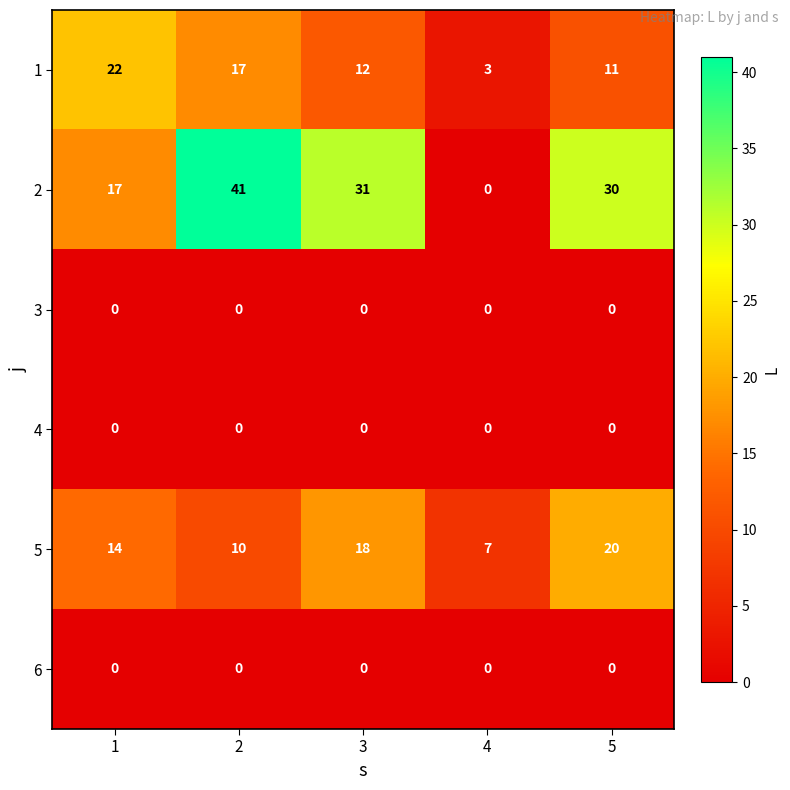

Reading left to right, what are all the values shown in this chart?

1: 1=22	2=17	3=12	4=3	5=11
2: 1=17	2=41	3=31	4=0	5=30
3: 1=0	2=0	3=0	4=0	5=0
4: 1=0	2=0	3=0	4=0	5=0
5: 1=14	2=10	3=18	4=7	5=20
6: 1=0	2=0	3=0	4=0	5=0